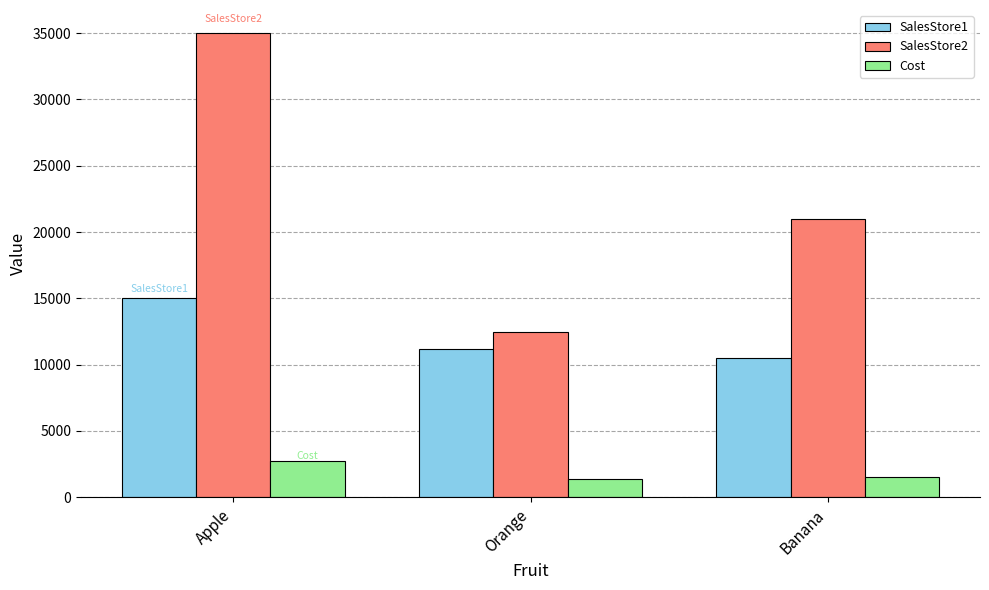

How many data points does each series have?

3